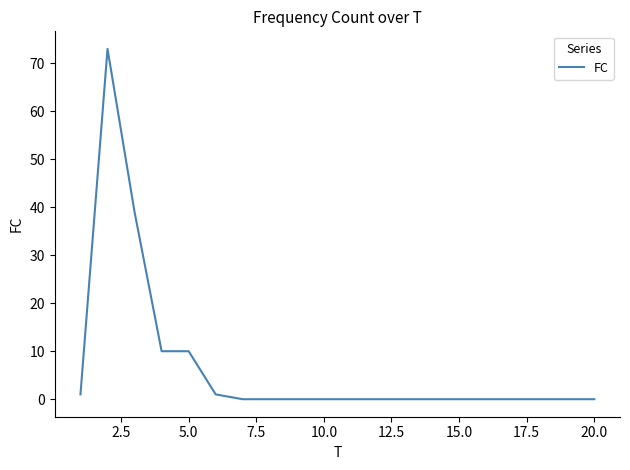

What is the difference between the maximum and minimum values?

73